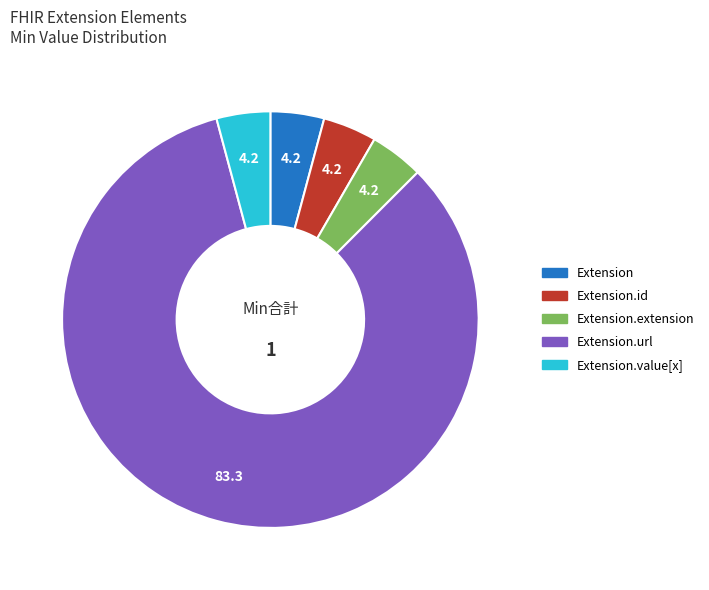

Which slice represents more than half of the pie?

Extension.url